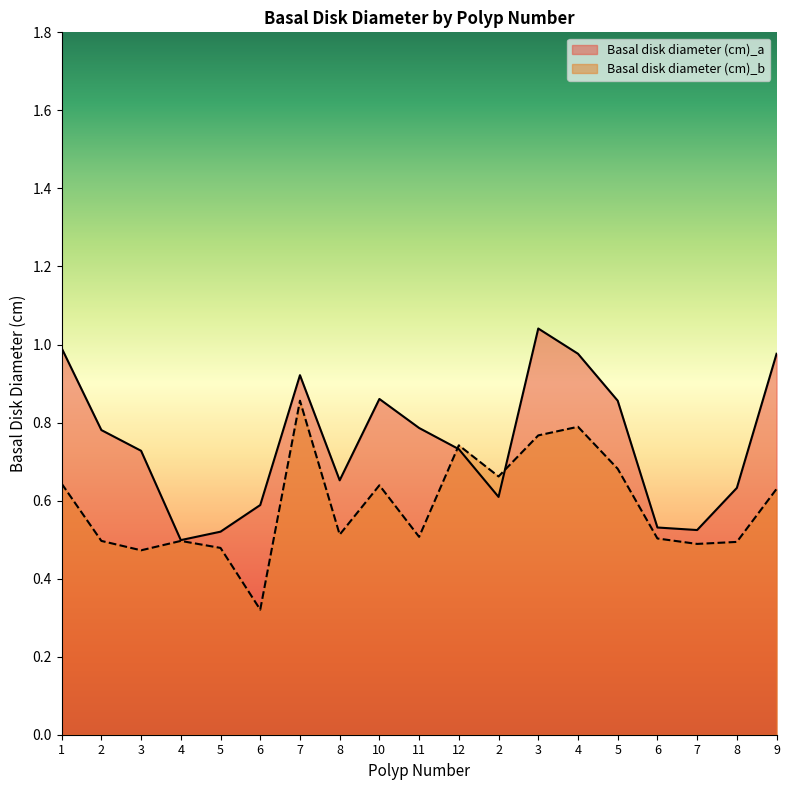

What is the minimum value for Basal disk diameter (cm)_a?

0.5